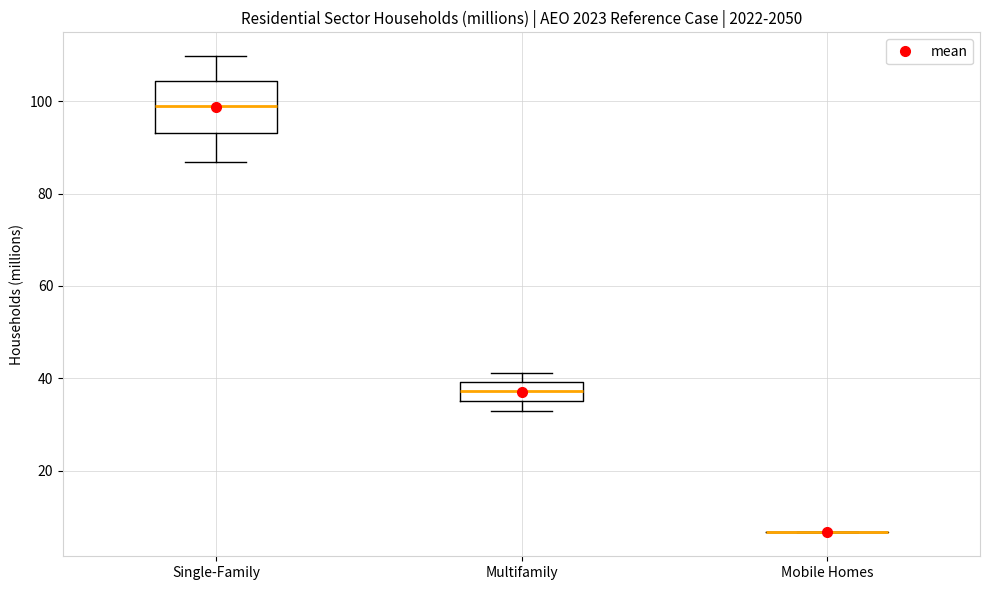

Which box is the tallest, from its lower edge to its upper edge?

Single-Family